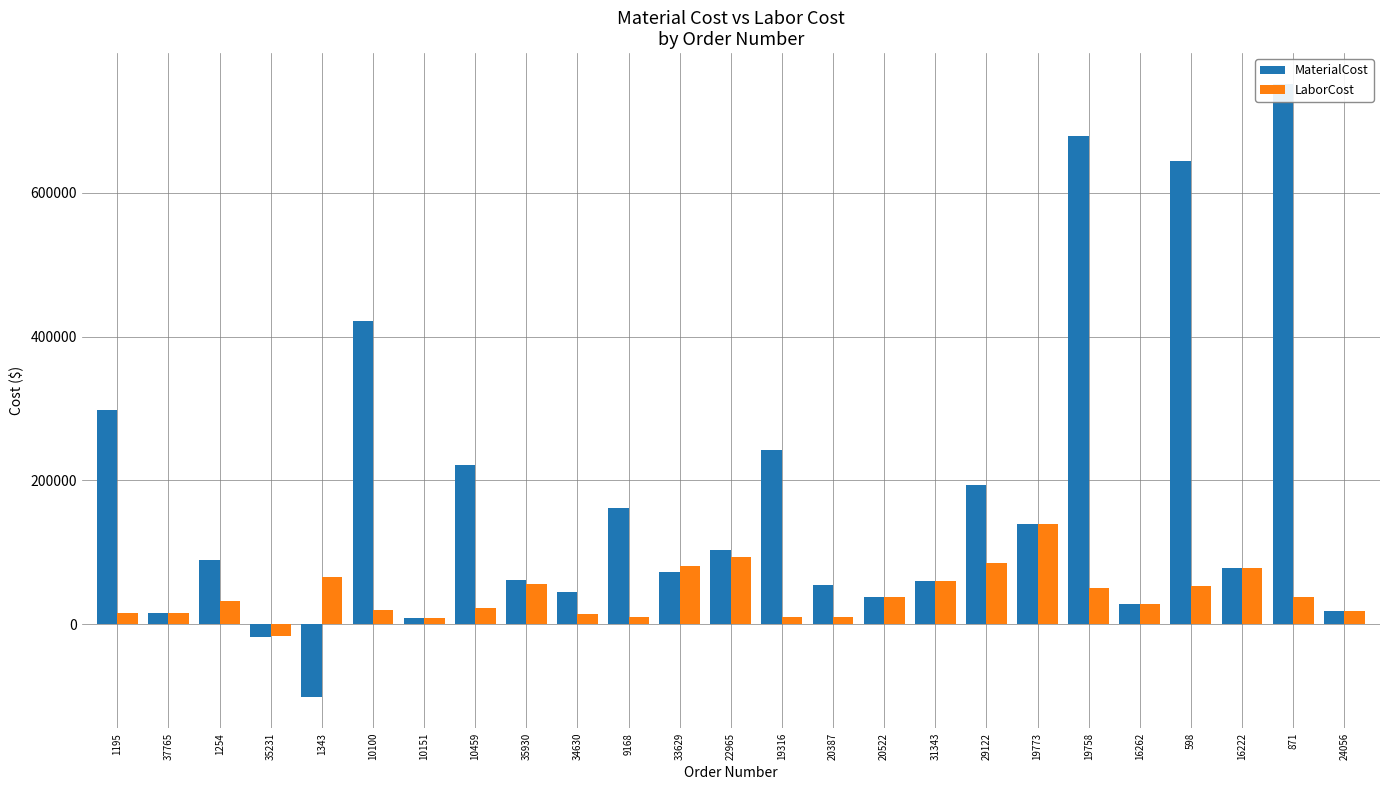

What are all the series names shown in the legend?

MaterialCost, LaborCost